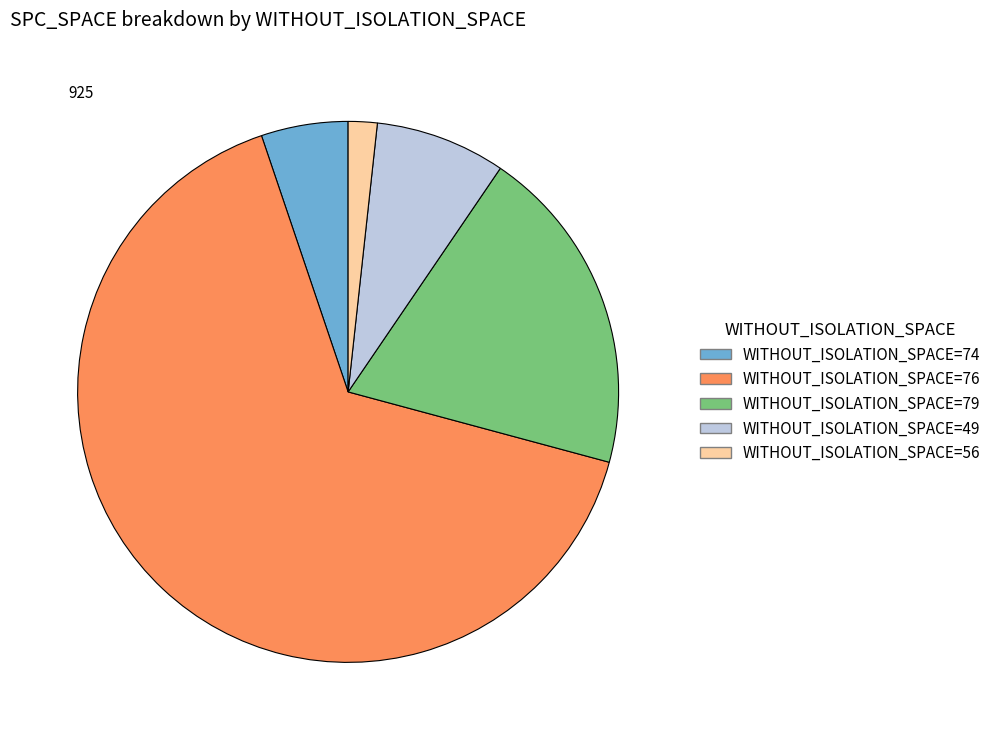

Does any single category account for the majority?

Yes